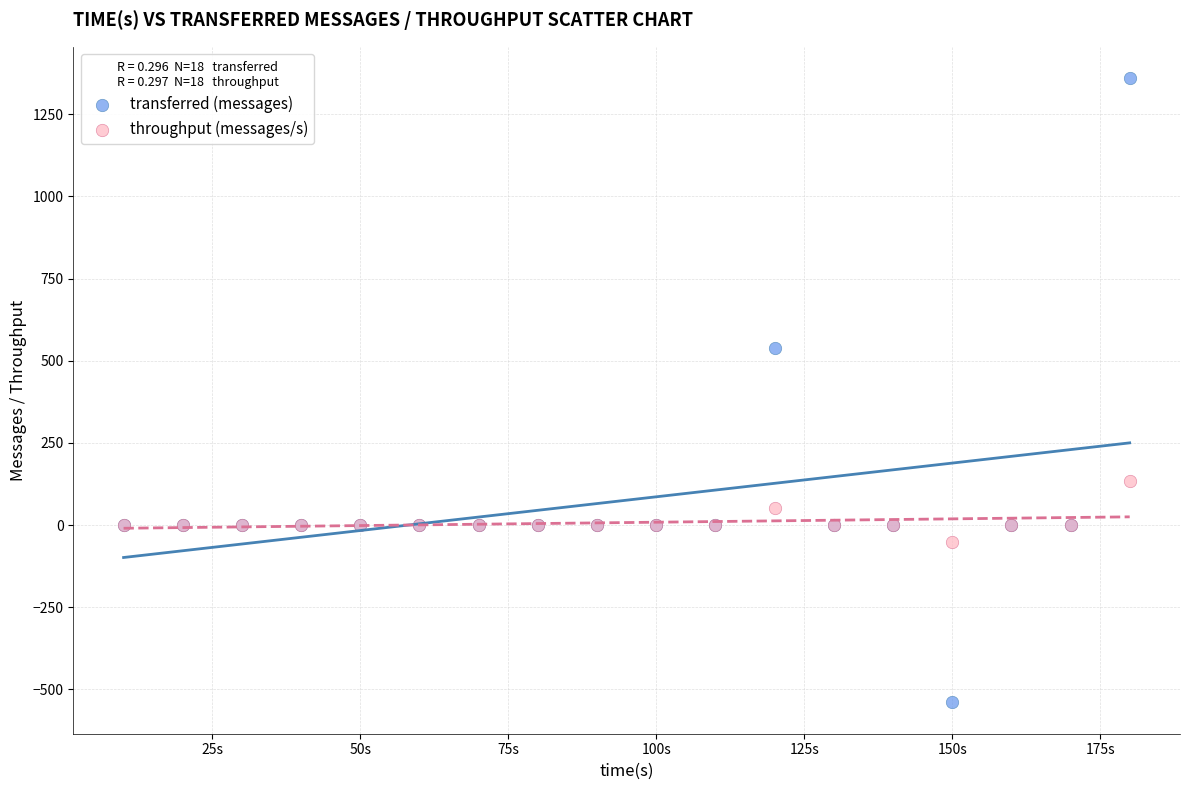

In the transferred (messages) series, what Y value is closest to 410?

540